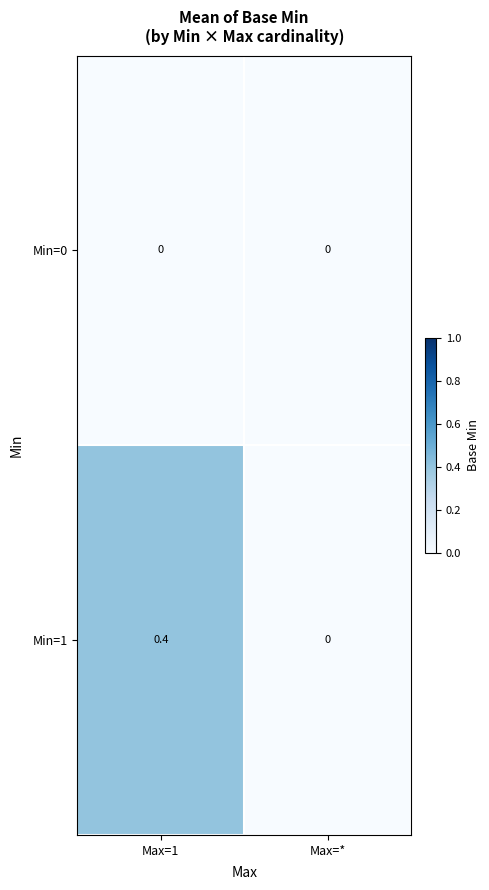

What is the sum of the Min=1 values at Max=1 and Max=*?

0.4